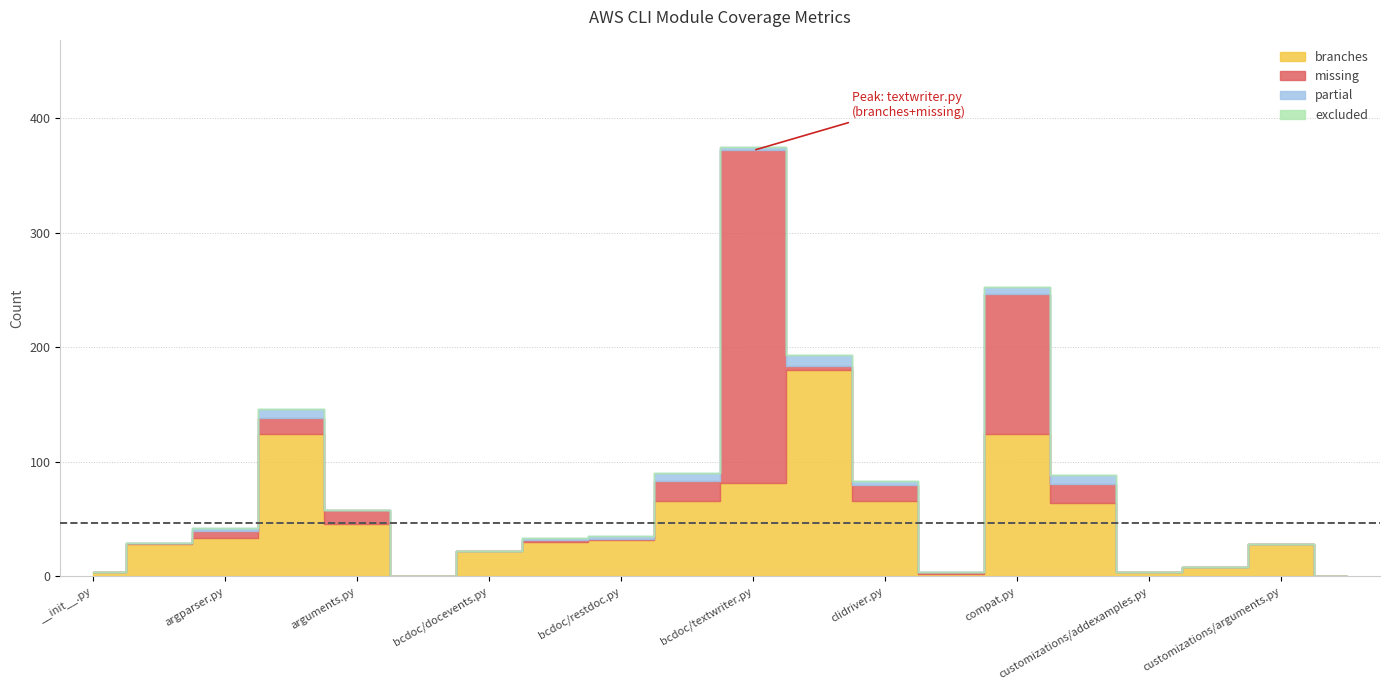

Reading right to left, extract all data points from this chart.

branches: awscli/customizations/assumerole.py=0	awscli/customizations/arguments.py=28	awscli/customizations/argrename.py=8	awscli/customizations/addexamples.py=4	awscli/completer.py=64	awscli/compat.py=124	awscli/commands.py=2	awscli/clidriver.py=66	awscli/clidocs.py=180	awscli/bcdoc/textwriter.py=82	awscli/bcdoc/style.py=66	awscli/bcdoc/restdoc.py=32	awscli/bcdoc/docstringparser.py=30	awscli/bcdoc/docevents.py=22	awscli/bcdoc/__init__.py=0	awscli/arguments.py=46	awscli/argprocess.py=124	awscli/argparser.py=34	awscli/alias.py=28	awscli/__init__.py=4
missing: awscli/customizations/assumerole.py=0	awscli/customizations/arguments.py=0	awscli/customizations/argrename.py=0	awscli/customizations/addexamples.py=0	awscli/completer.py=17	awscli/compat.py=123	awscli/commands.py=2	awscli/clidriver.py=14	awscli/clidocs.py=4	awscli/bcdoc/textwriter.py=290	awscli/bcdoc/style.py=17	awscli/bcdoc/restdoc.py=1	awscli/bcdoc/docstringparser.py=2	awscli/bcdoc/docevents.py=0	awscli/bcdoc/__init__.py=0	awscli/arguments.py=12	awscli/argprocess.py=14	awscli/argparser.py=6	awscli/alias.py=1	awscli/__init__.py=0
partial: awscli/customizations/assumerole.py=0	awscli/customizations/arguments.py=0	awscli/customizations/argrename.py=0	awscli/customizations/addexamples.py=0	awscli/completer.py=8	awscli/compat.py=6	awscli/commands.py=0	awscli/clidriver.py=3	awscli/clidocs.py=9	awscli/bcdoc/textwriter.py=3	awscli/bcdoc/style.py=7	awscli/bcdoc/restdoc.py=2	awscli/bcdoc/docstringparser.py=2	awscli/bcdoc/docevents.py=0	awscli/bcdoc/__init__.py=0	awscli/arguments.py=0	awscli/argprocess.py=8	awscli/argparser.py=2	awscli/alias.py=0	awscli/__init__.py=0
excluded: awscli/customizations/assumerole.py=0	awscli/customizations/arguments.py=0	awscli/customizations/argrename.py=0	awscli/customizations/addexamples.py=0	awscli/completer.py=0	awscli/compat.py=0	awscli/commands.py=0	awscli/clidriver.py=0	awscli/clidocs.py=0	awscli/bcdoc/textwriter.py=0	awscli/bcdoc/style.py=0	awscli/bcdoc/restdoc.py=0	awscli/bcdoc/docstringparser.py=0	awscli/bcdoc/docevents.py=0	awscli/bcdoc/__init__.py=0	awscli/arguments.py=0	awscli/argprocess.py=0	awscli/argparser.py=0	awscli/alias.py=0	awscli/__init__.py=0